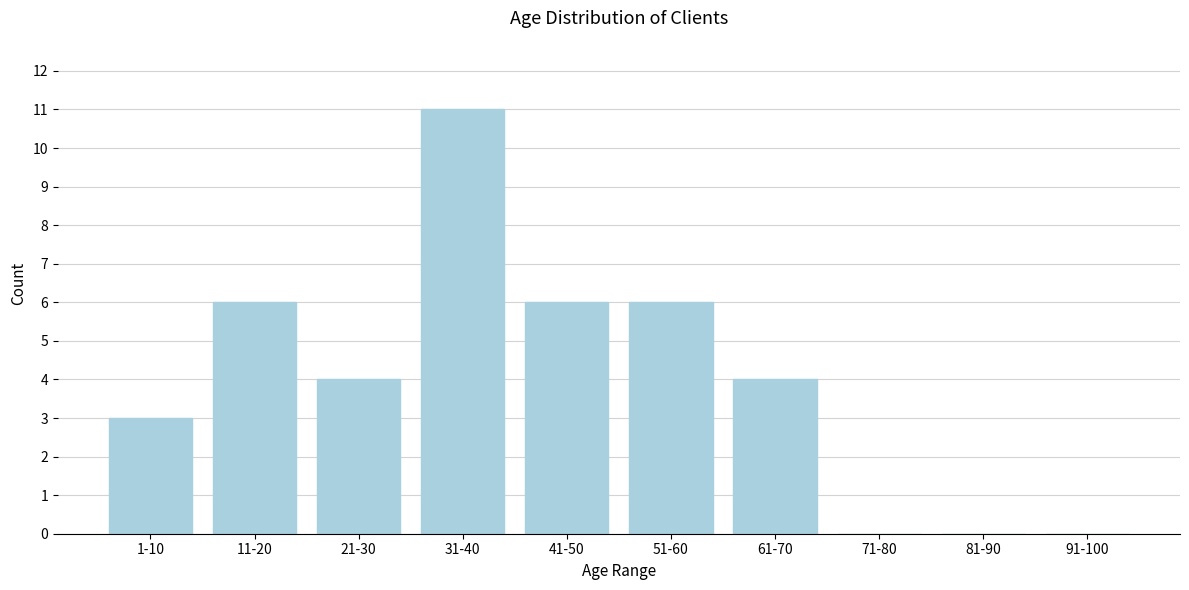

Reading left to right, transcribe all the data shown in this chart.

1-10=3	11-20=6	21-30=4	31-40=11	41-50=6	51-60=6	61-70=4	71-80=0	81-90=0	91-100=0